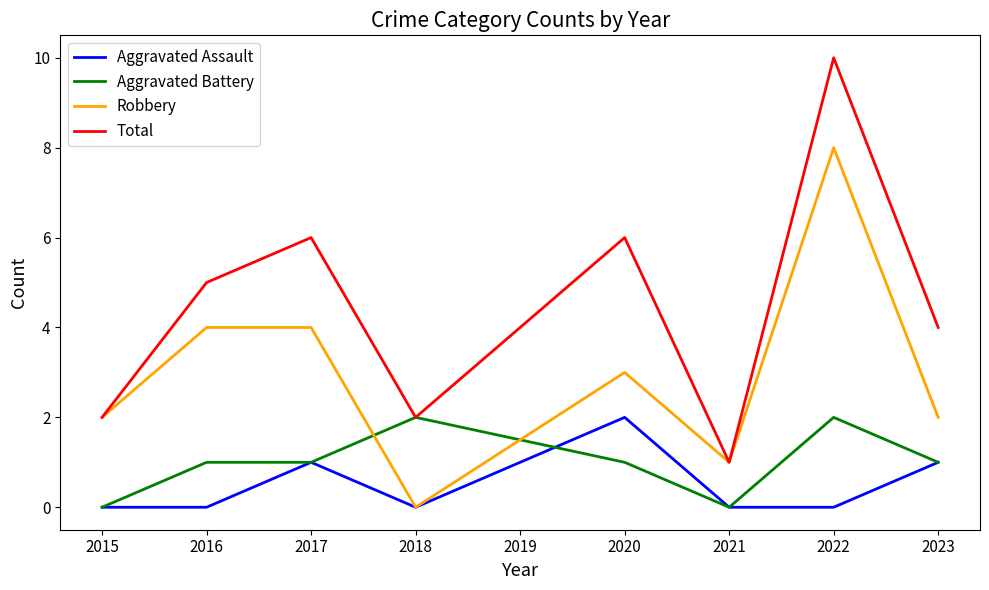

Which series has the widest spread of values?

Total